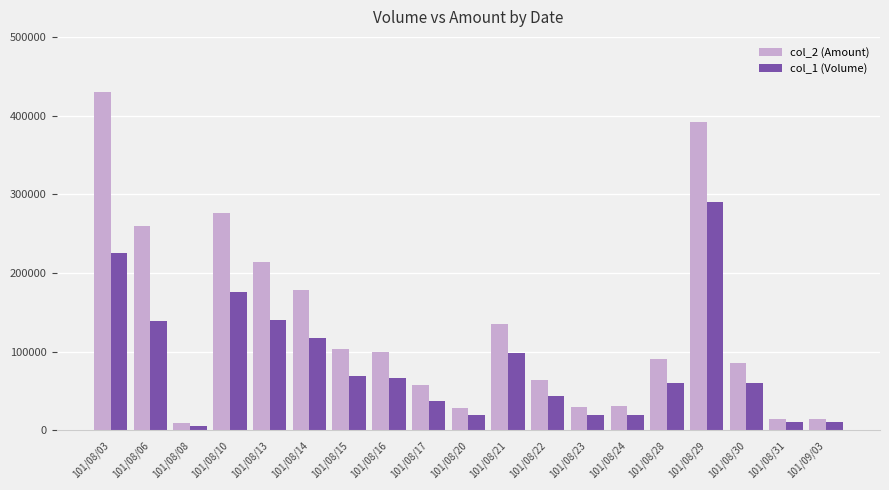

How many categories are shown in the chart?

19